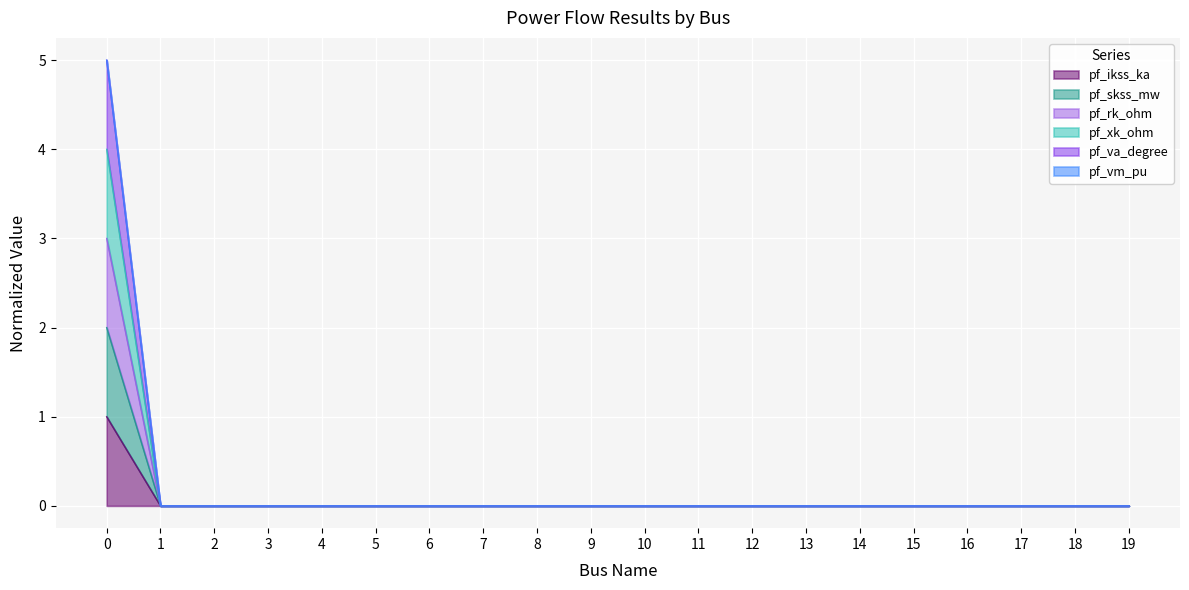

Is it true that pf_skss_mw equals 0 at 13?

True